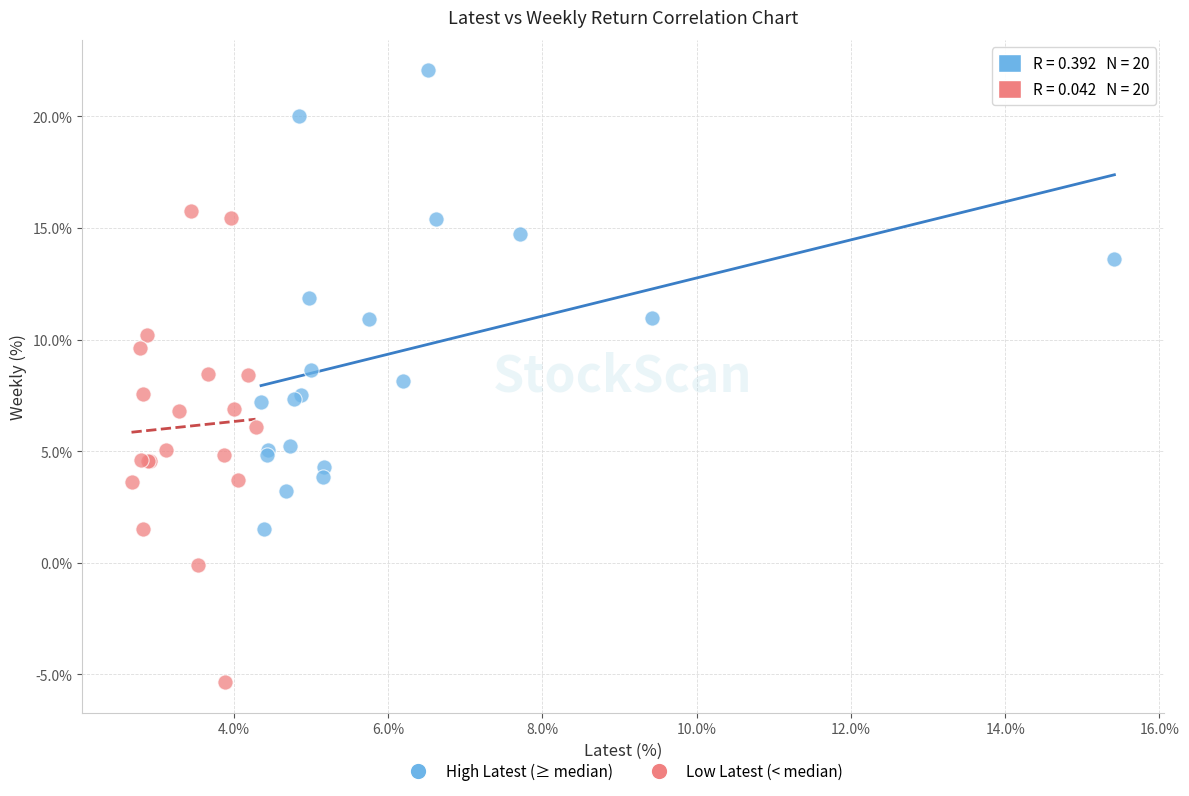

Which series reaches the maximum Y coordinate?

High Latest (≥ median)